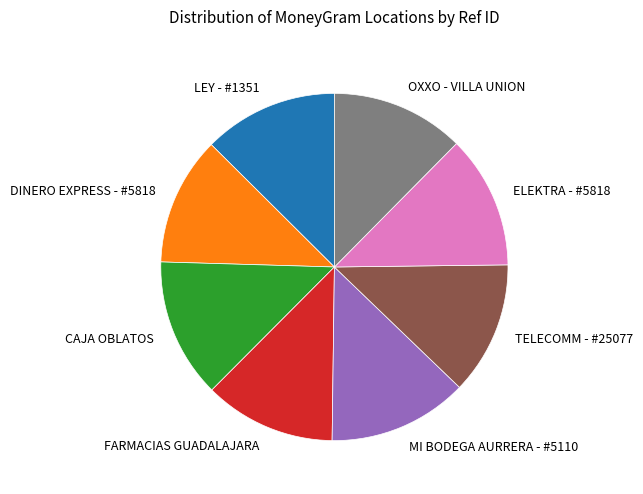

Approximately how many times larger is the value at FARMACIAS GUADALAJARA compared to DINERO EXPRESS - #5818?

1.0